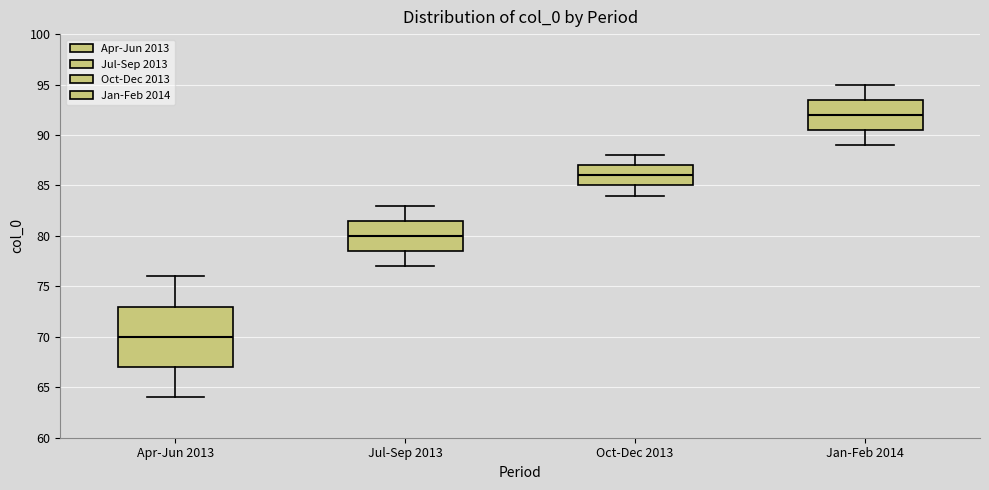

Where does the upper whisker of the box for Jan-Feb 2014 end on the y-axis? The values are not printed on the chart, so give them approximately, as read against the axis.

95.0